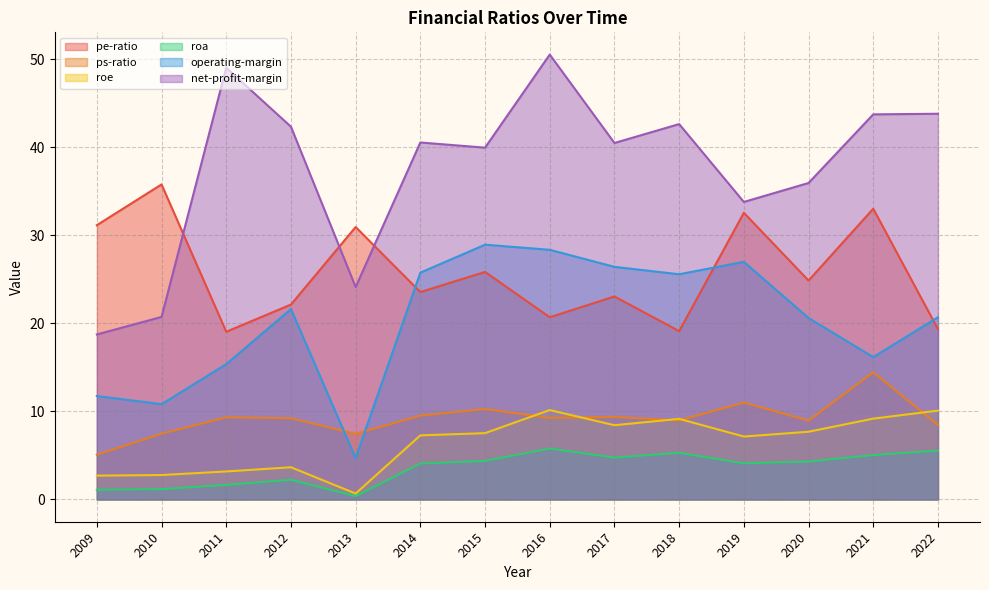

What is the total value across all series at 2021?

121.7